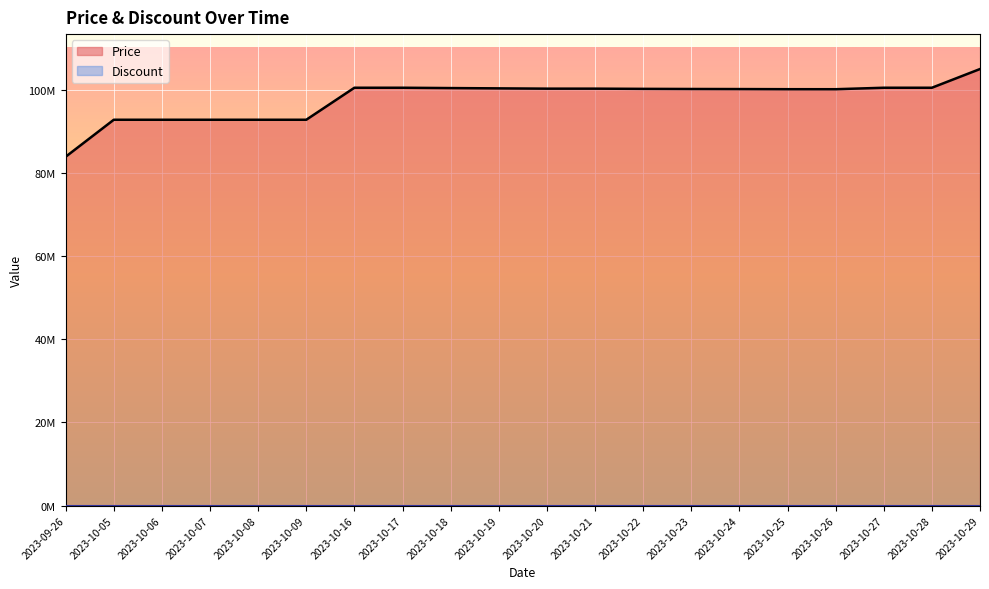

What is the change in value from 2023-10-06 to 2023-10-24?

+7380000